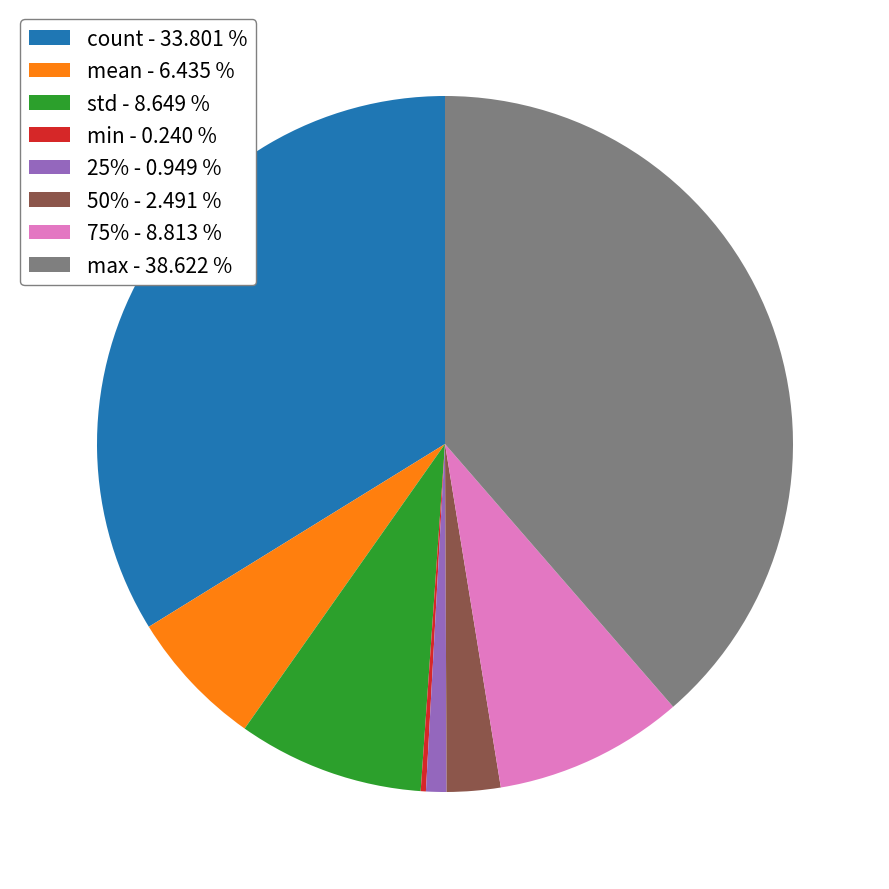

Does 25% - 0.949 % represent more than half of the total?

No